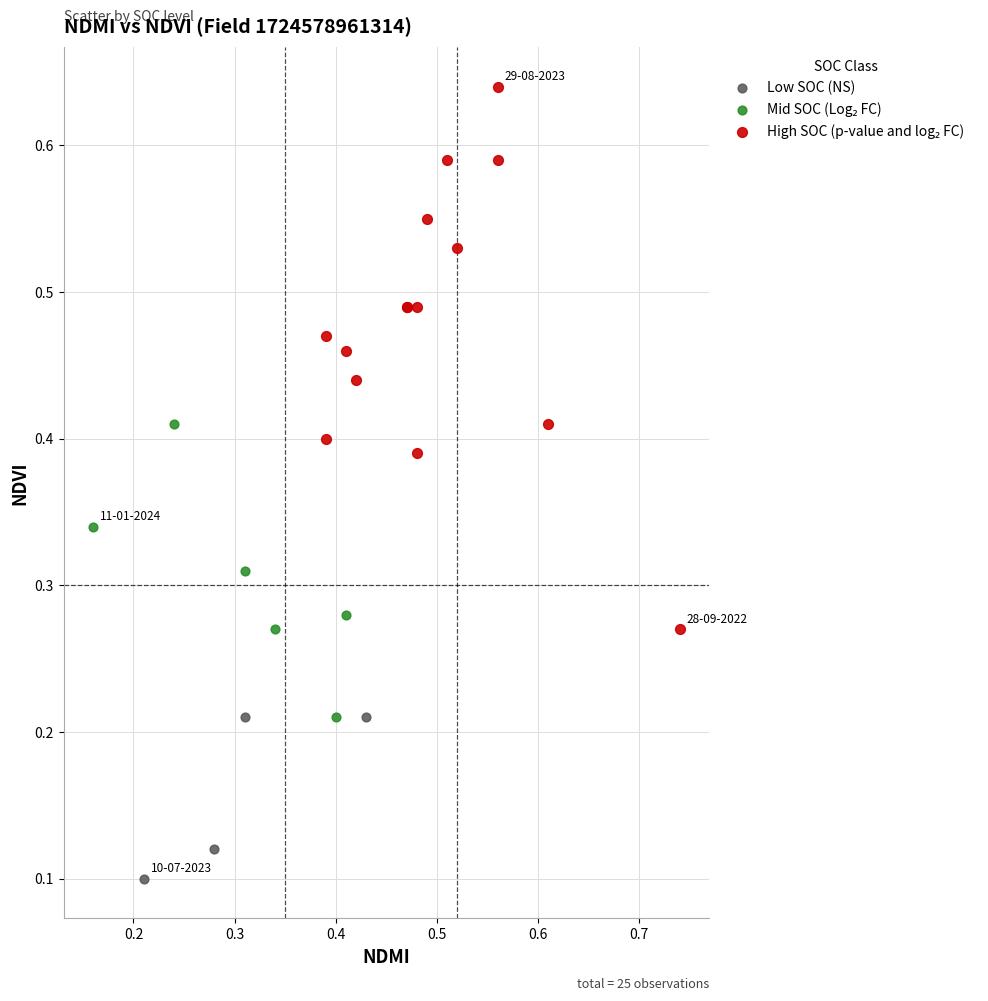

Which series reaches the minimum Y coordinate?

Low SOC (NS)